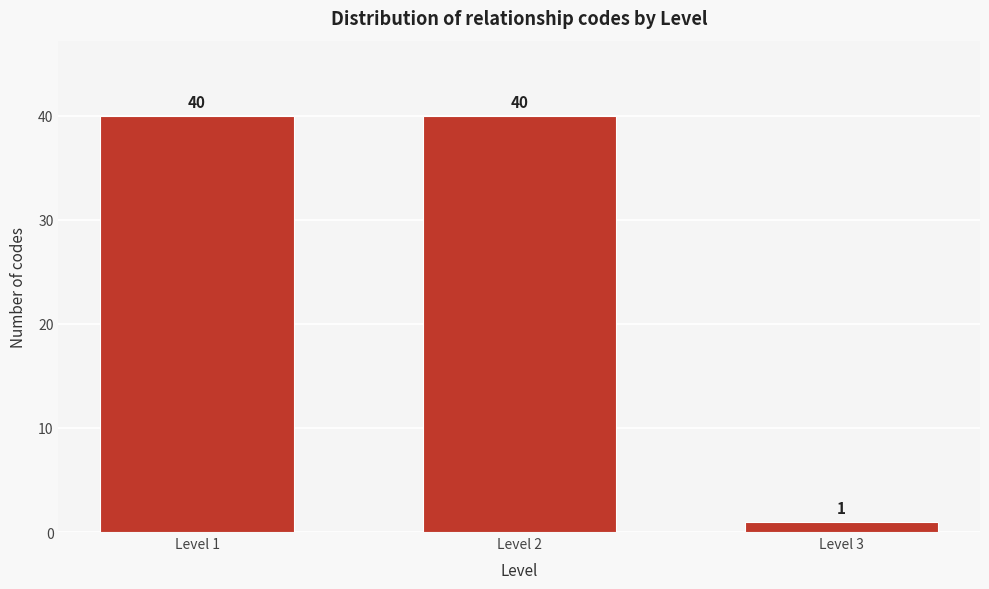

Reading left to right, what are all the values shown in this chart?

40	40	1